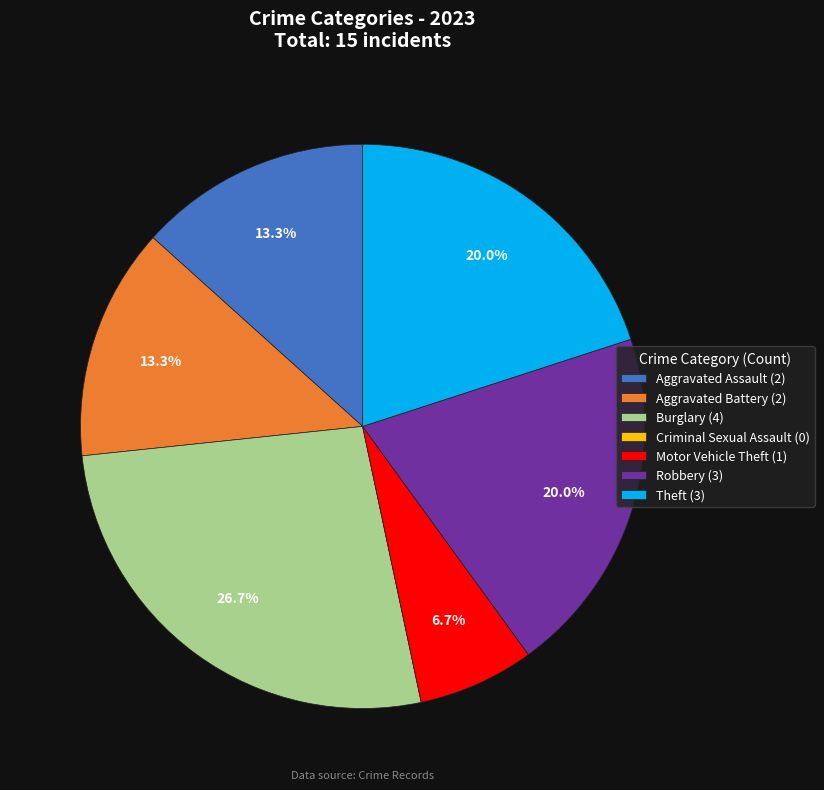

To the nearest percent, what portion does Burglary represent?

27%